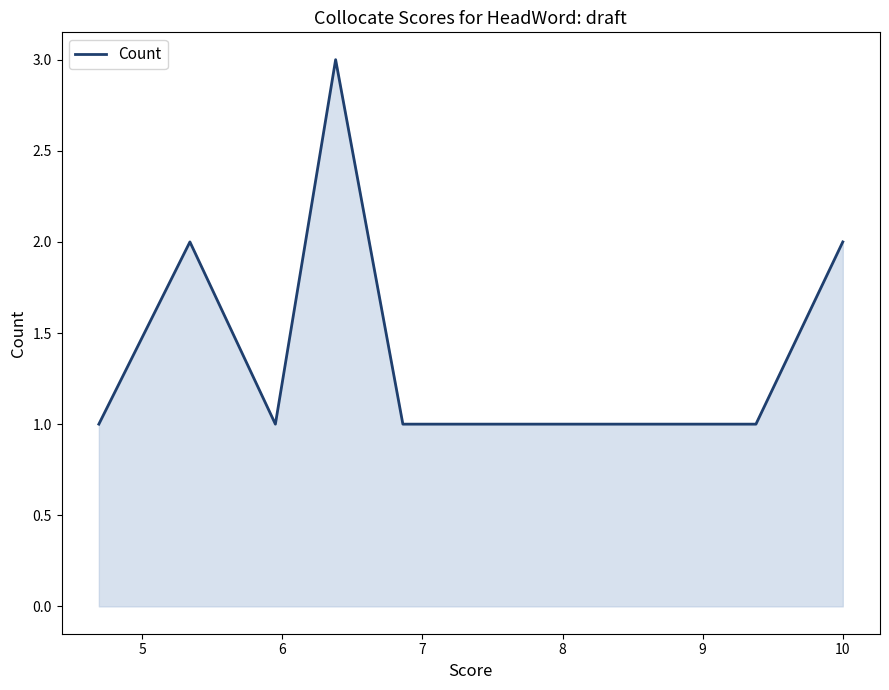

What is the maximum value shown in the chart?

3